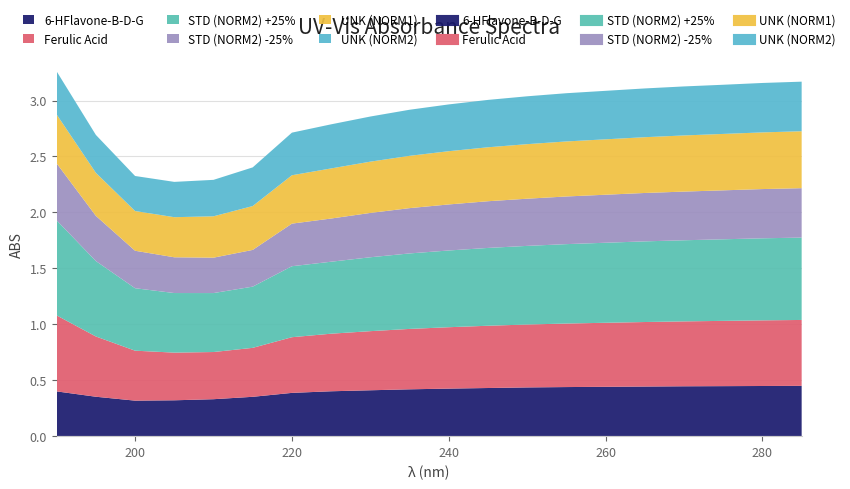

What is the total value across all series at 205?

2.3